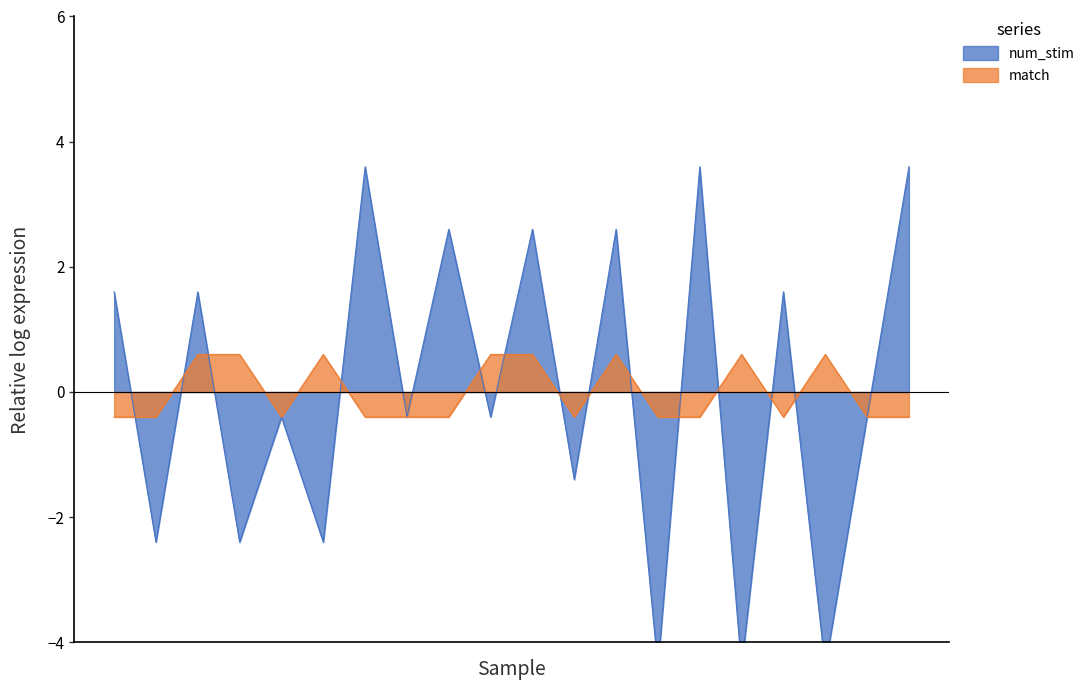

What is the highest value of the num_stim series?

3.6